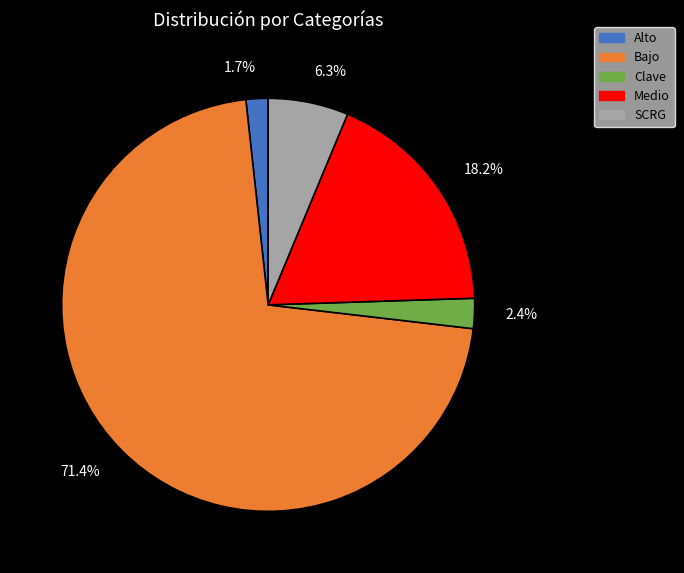

To the nearest percent, what is the difference between the Medio and Alto slice percentages?

16%